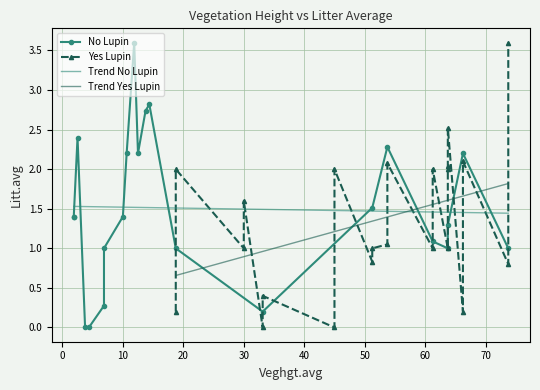

What is the average value of the Yes Lupin series?

1.3